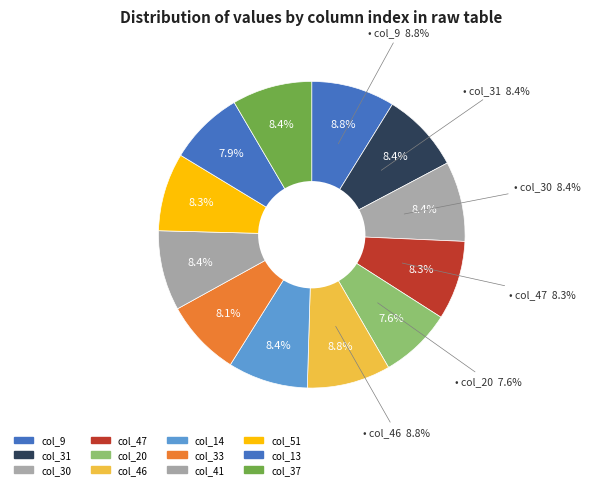

Count the number of slices in the pie.

12